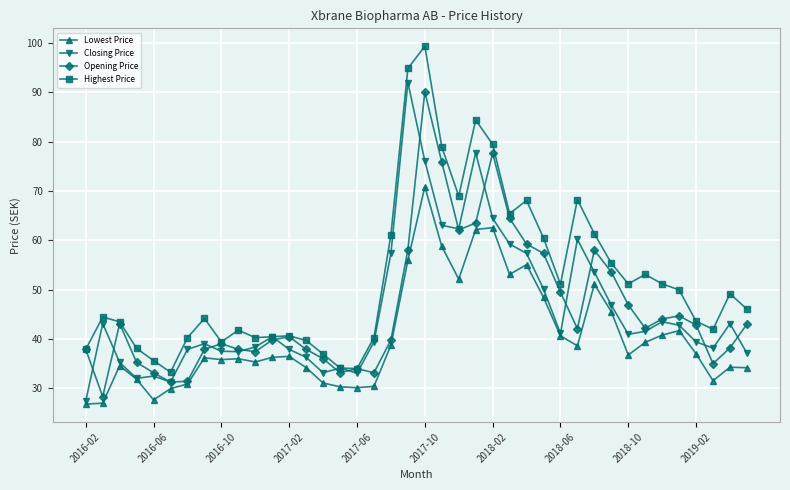

In Lowest Price, how many points are lower than both neighbors (excluding endpoints)?

9